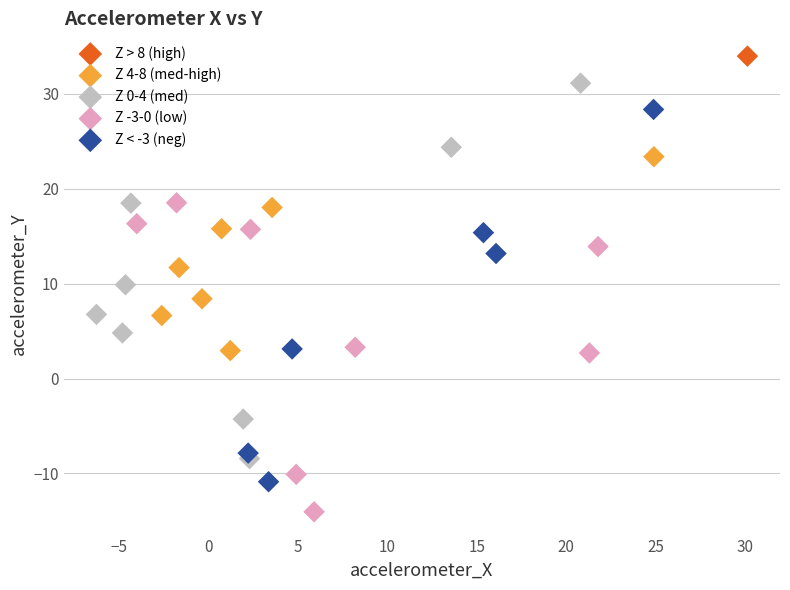

Which series reaches the maximum Y coordinate?

Z > 8 (high)